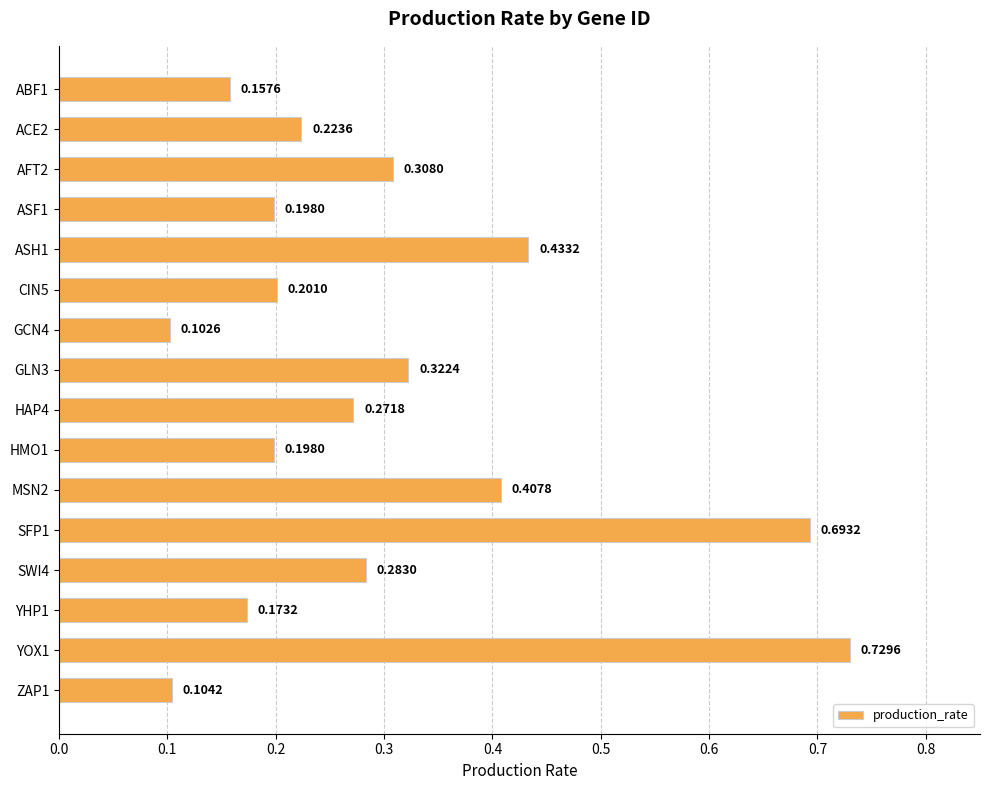

What is the sum of all values?

4.8